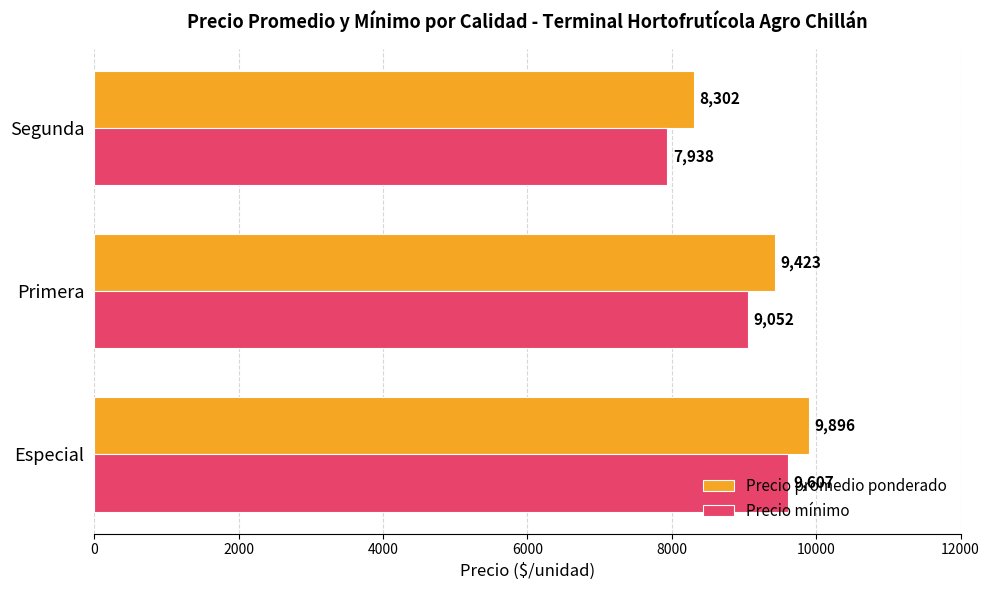

What is the average value of the Precio mínimo series?

8866